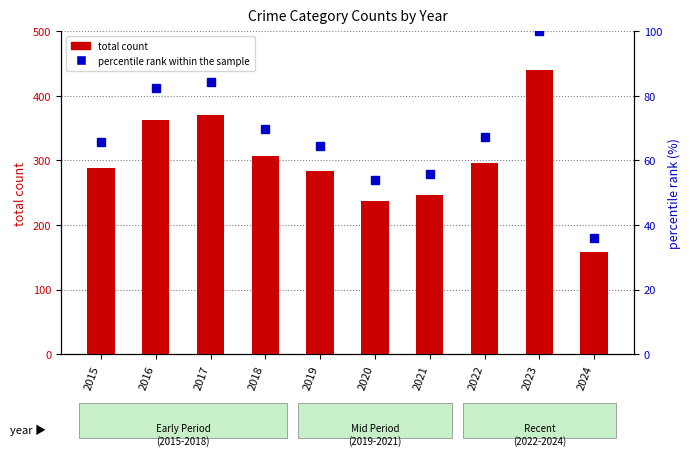

What is the difference between the highest and lowest values at 2024?

122.1